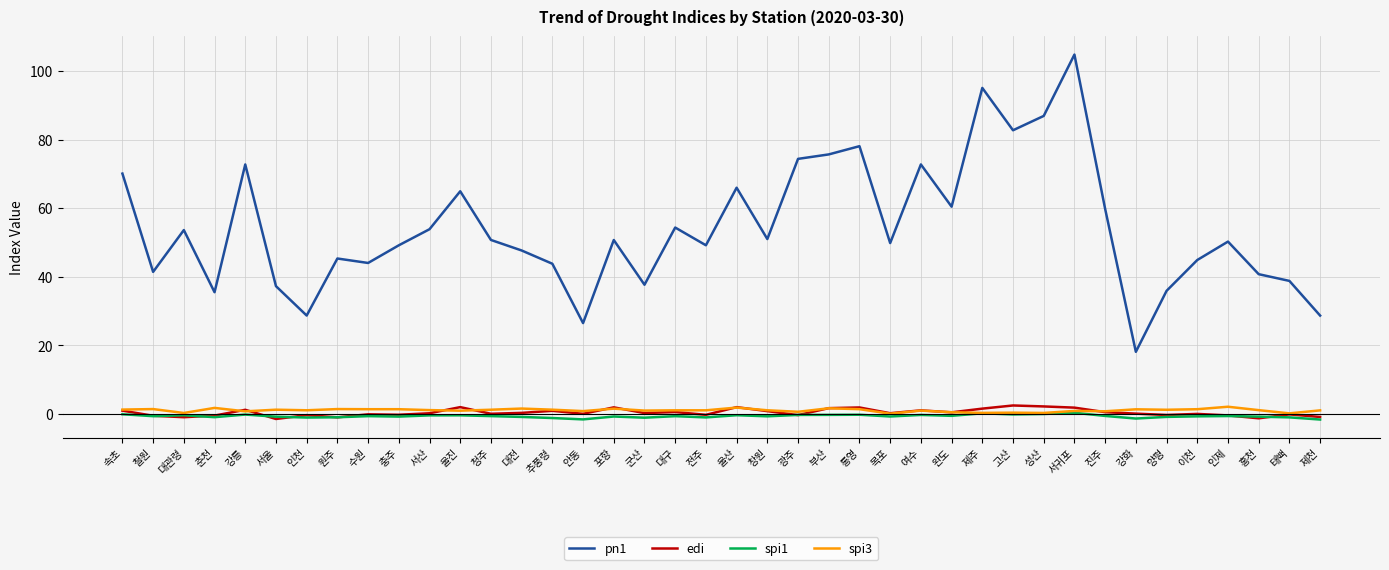

What is the sum of all edi values?

16.9